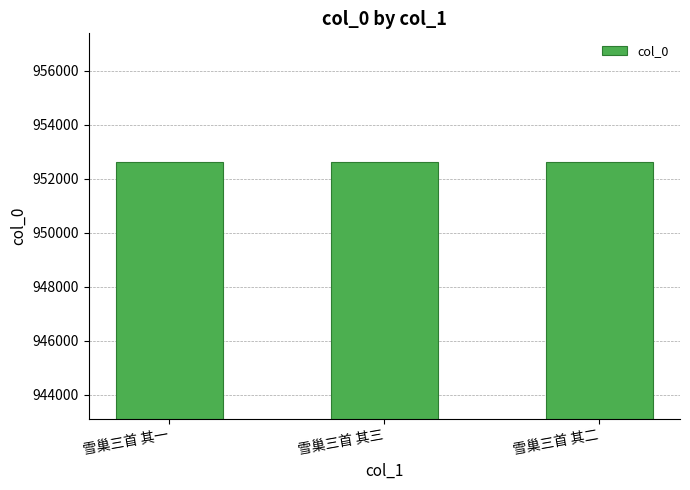

Read the value at 雪巢三首 其一.

952629